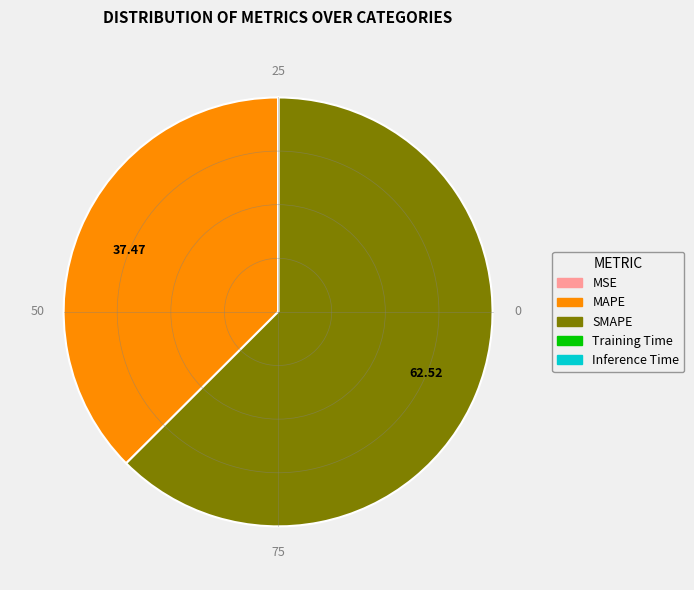

Which slice is the largest?

SMAPE